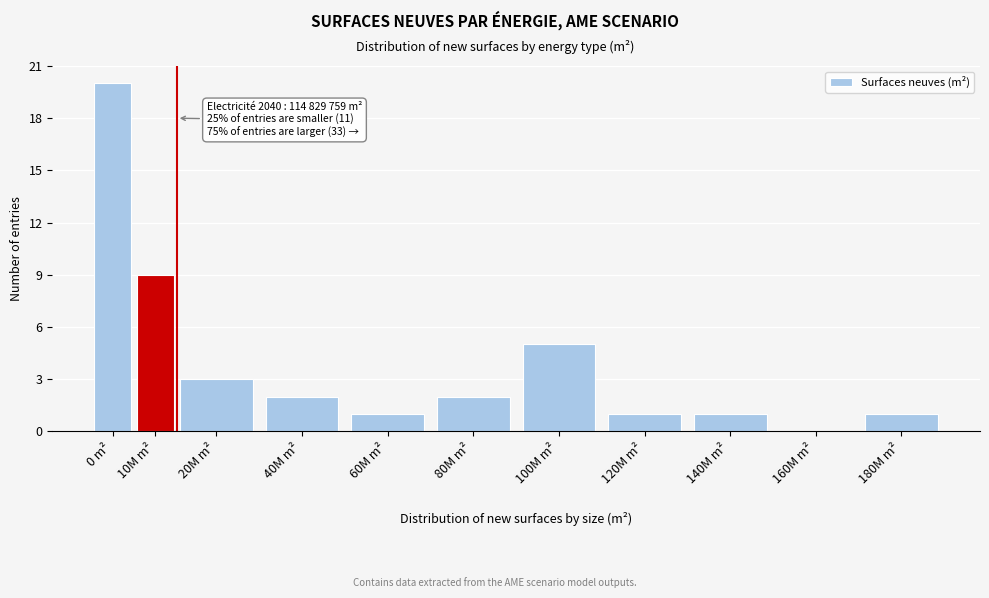

Reading left to right, what are all the values shown in this chart?

0 m²=20	10M m²=9	20M m²=3	40M m²=2	60M m²=1	80M m²=2	100M m²=5	120M m²=1	140M m²=1	160M m²=0	180M m²=1